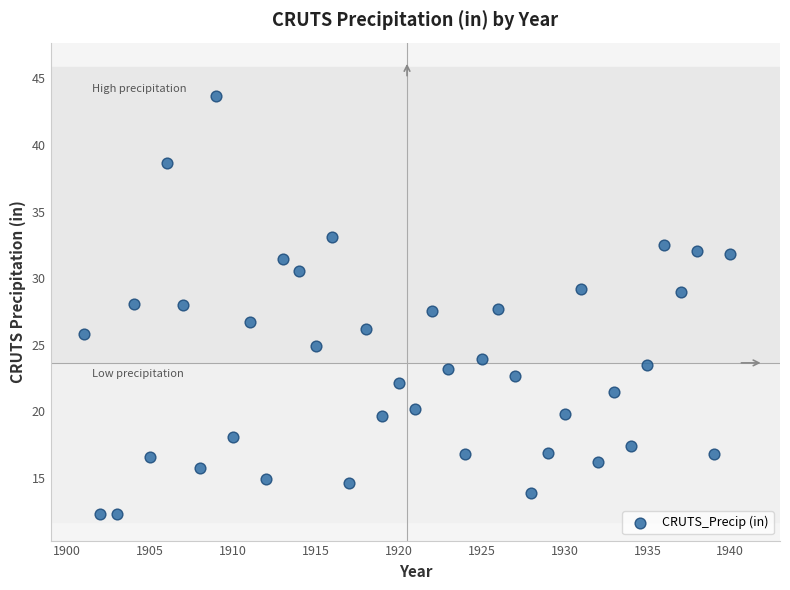

What is the range of Y values (max minus min)?

31.4